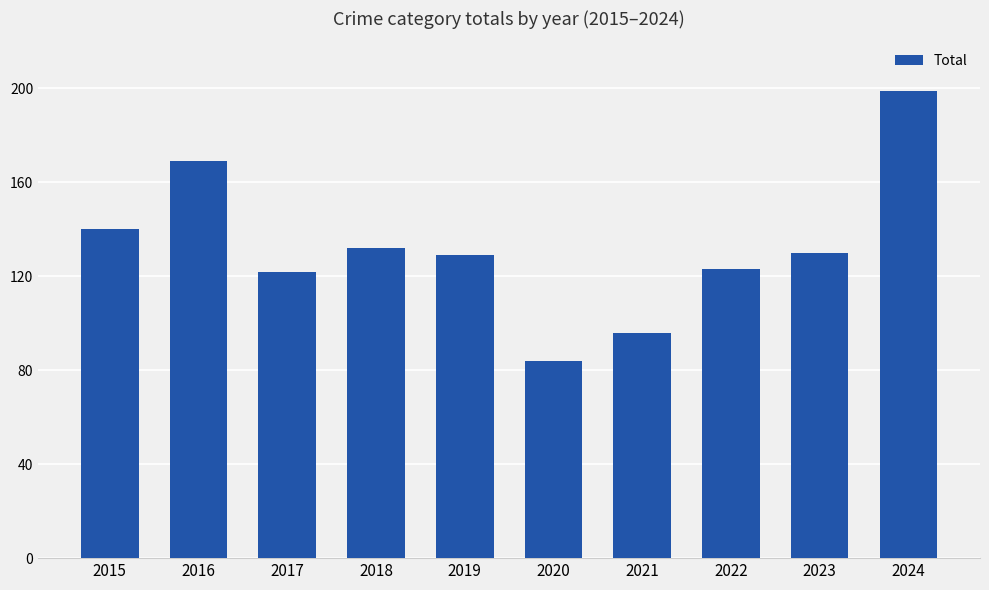

How many bars are there in total?

10